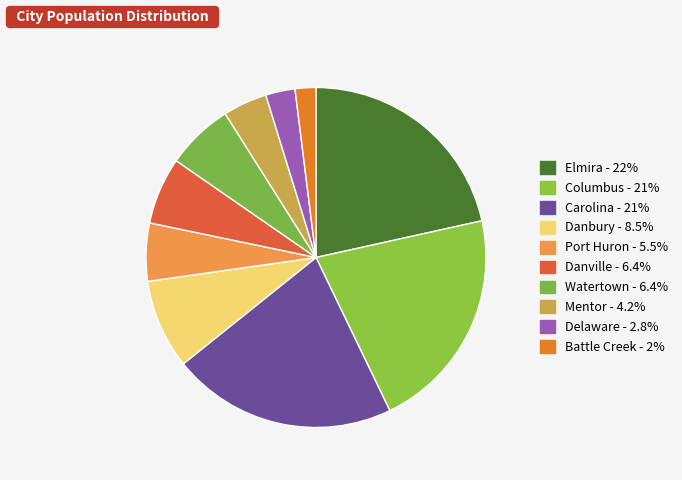

Which slice is the smallest?

Battle Creek